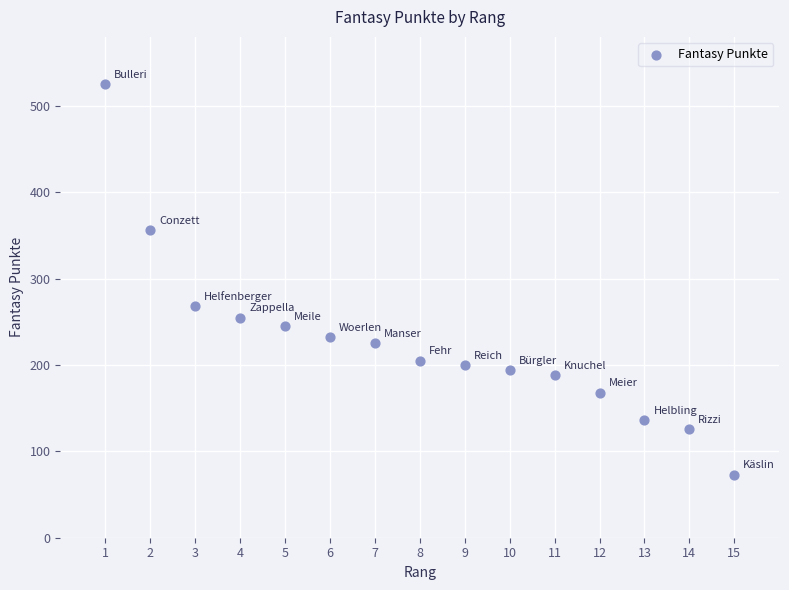

What is the range of Y values (max minus min)?

452